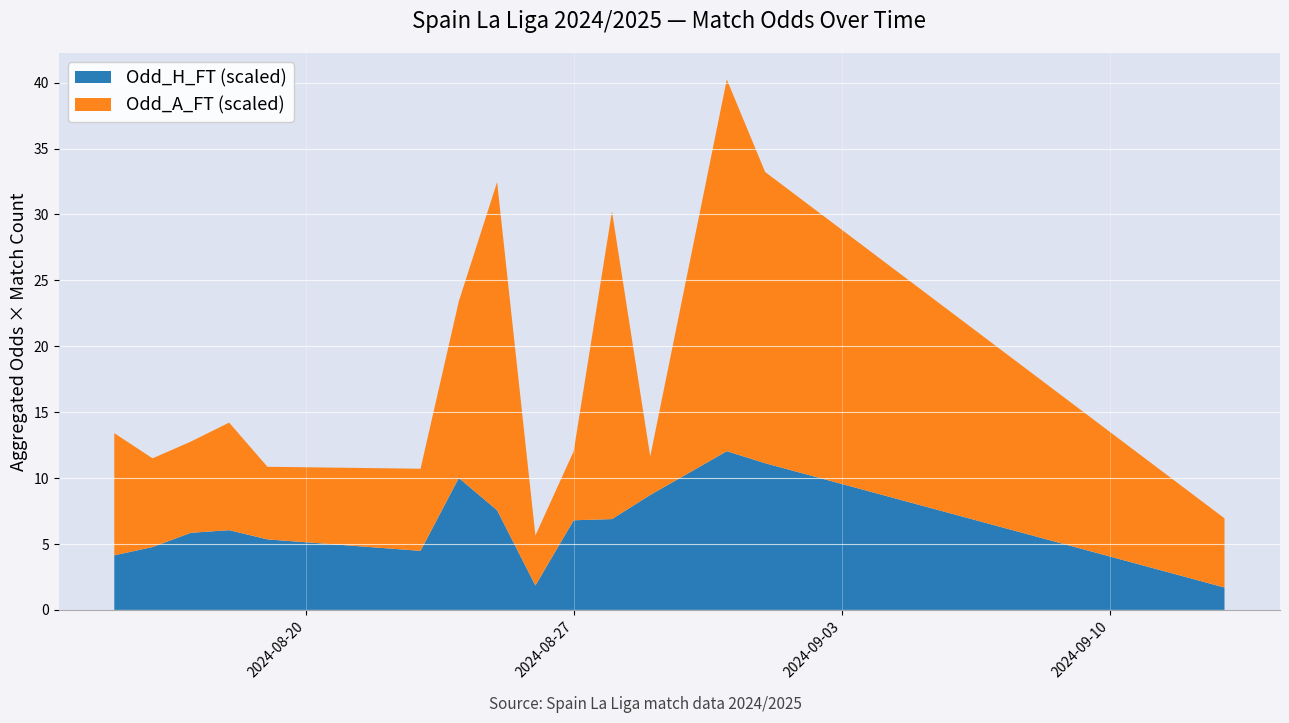

What is the lowest value of the Odd_H_FT (scaled) series?

1.7